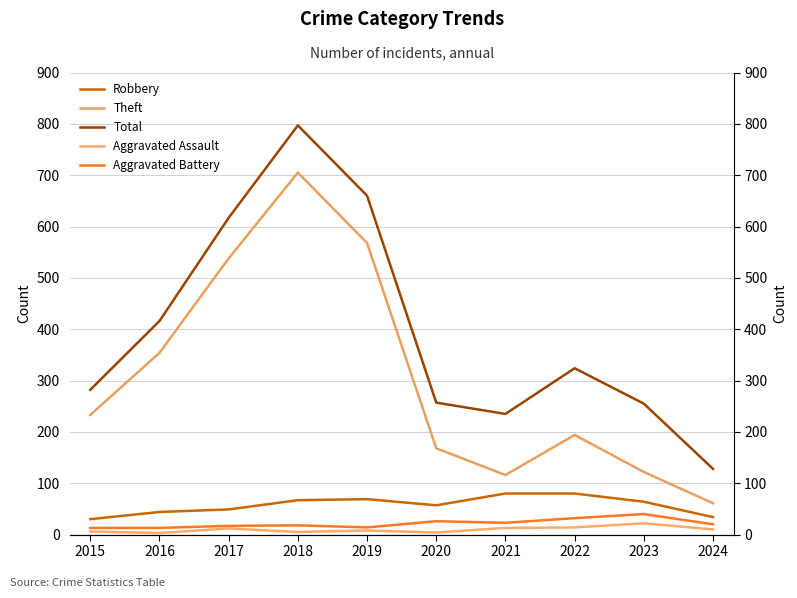

How many interior local valleys does the Aggravated Assault series have?

3